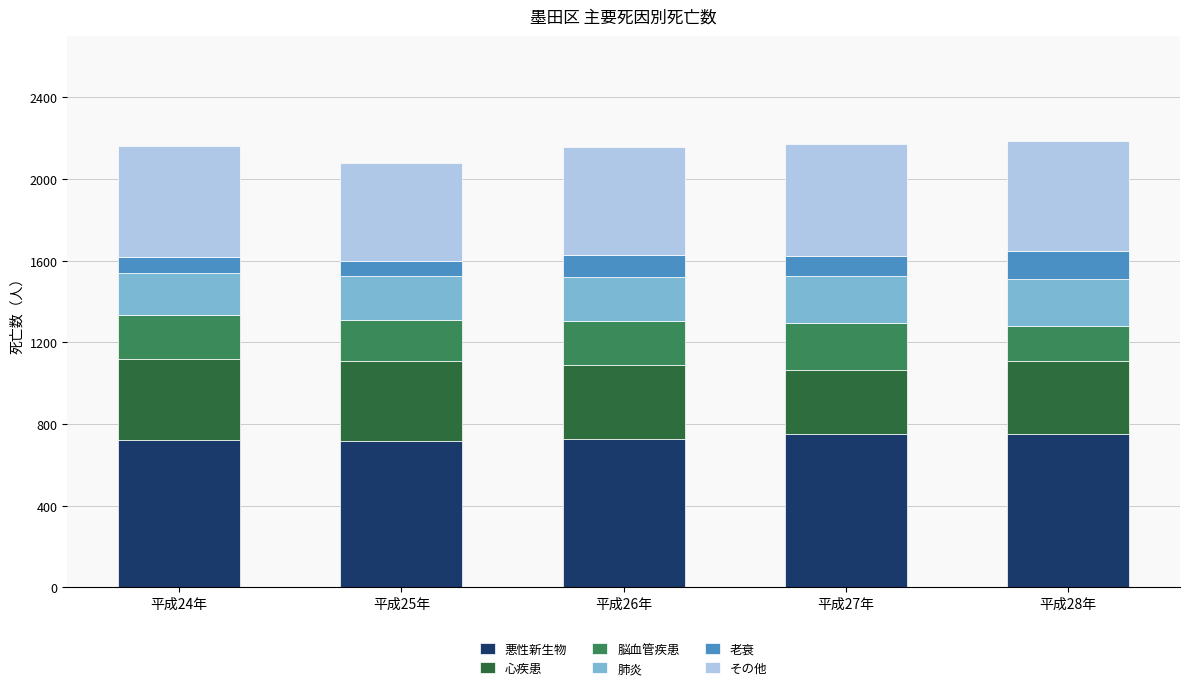

How many categories are shown in the chart?

5